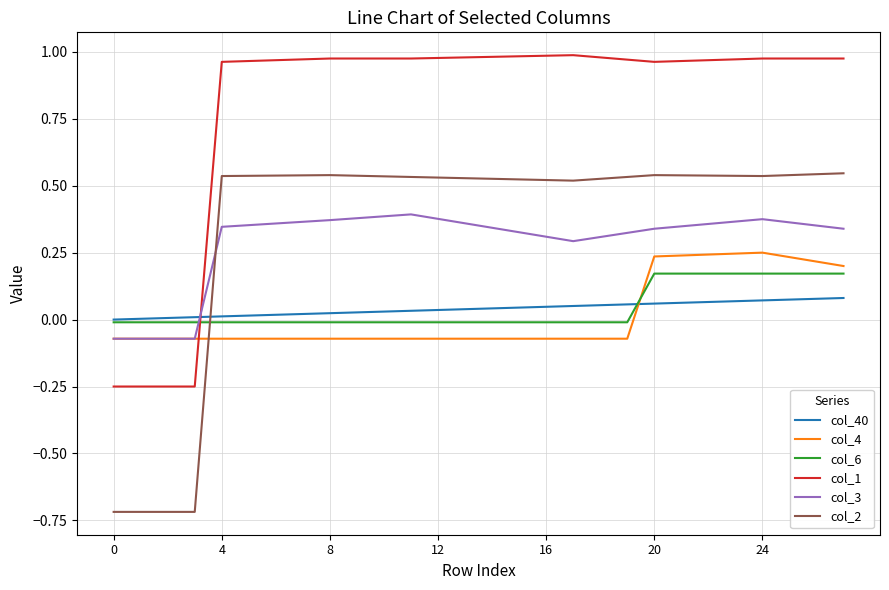

Rank the series by their maximum value, from highest to lowest.

col_1, col_2, col_3, col_4, col_6, col_40